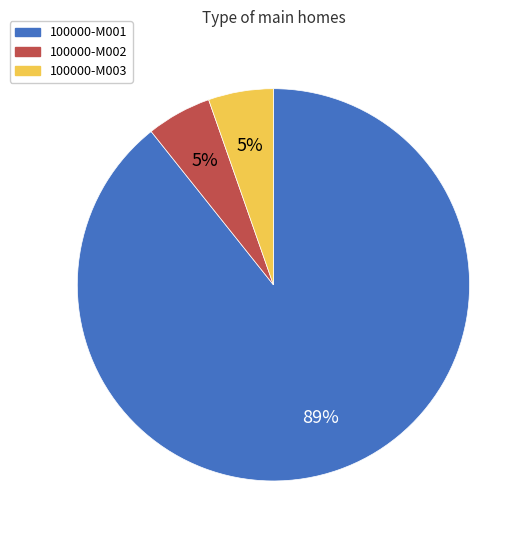

Which slice is the largest?

100000-M001